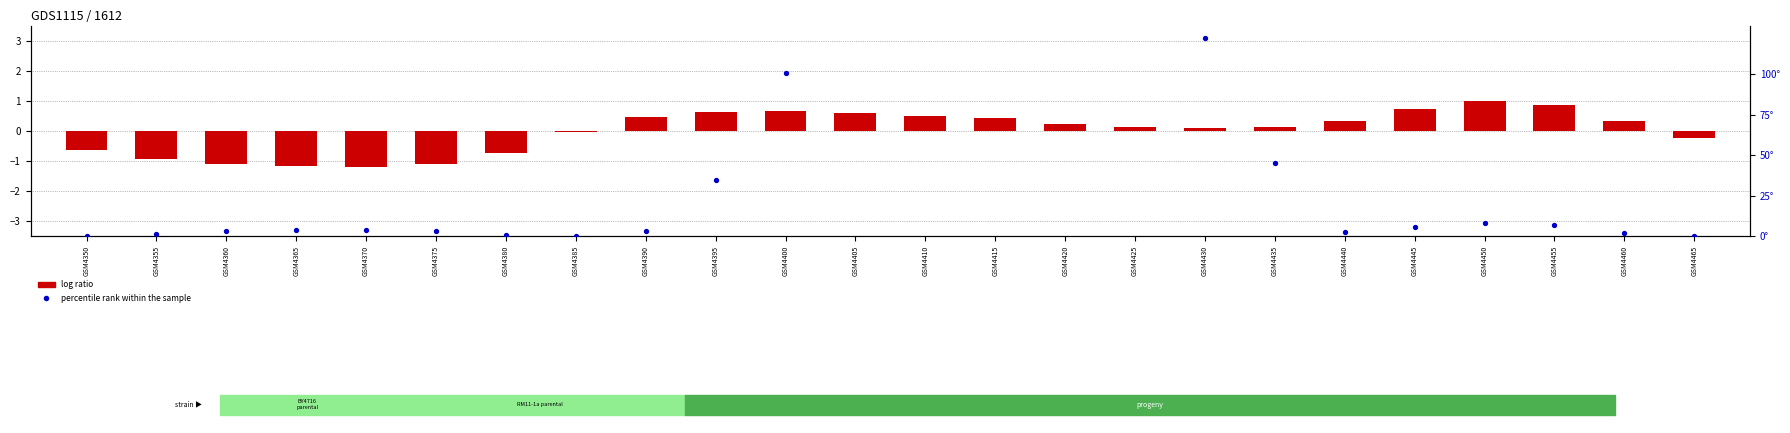

At which category is the sum across all series the highest?

GSM4415